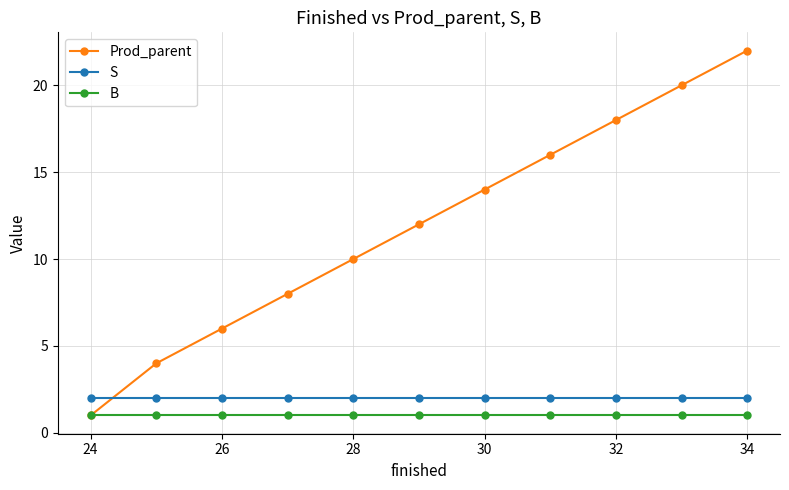

What is the lowest value of the Prod_parent series?

1